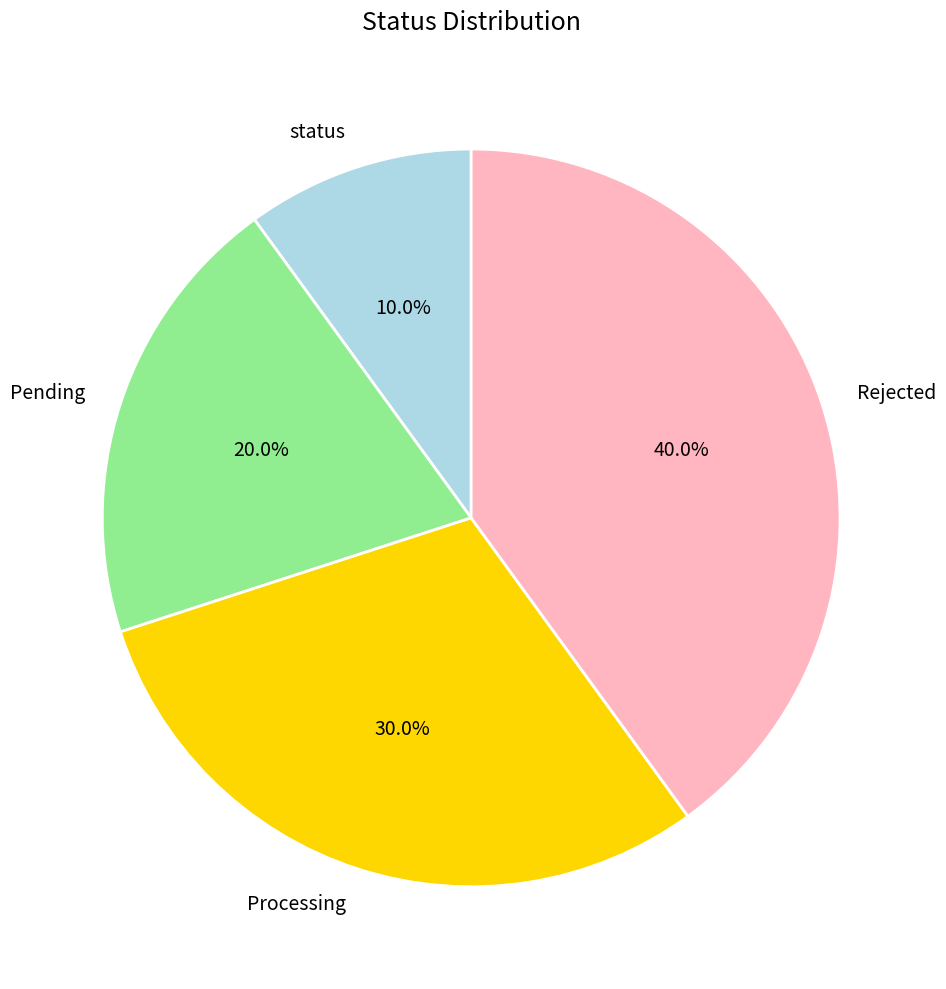

Is the sum of Rejected and Processing greater than half?

Yes